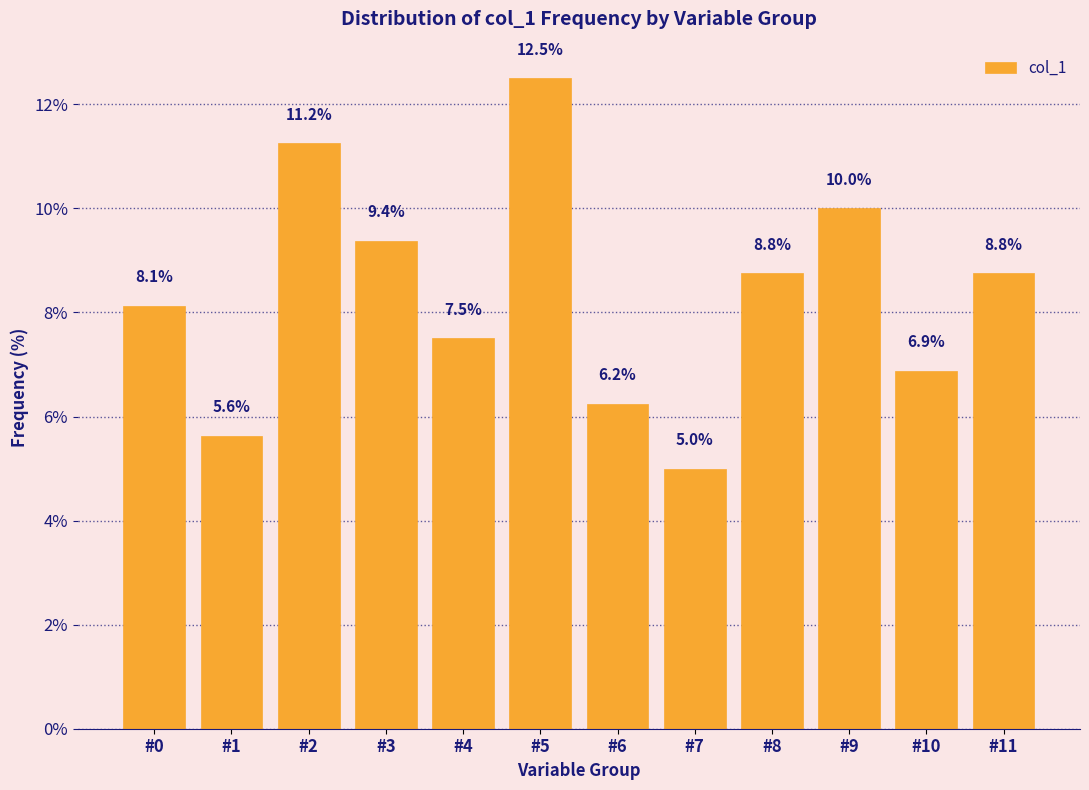

What is the smallest value displayed?

5.0